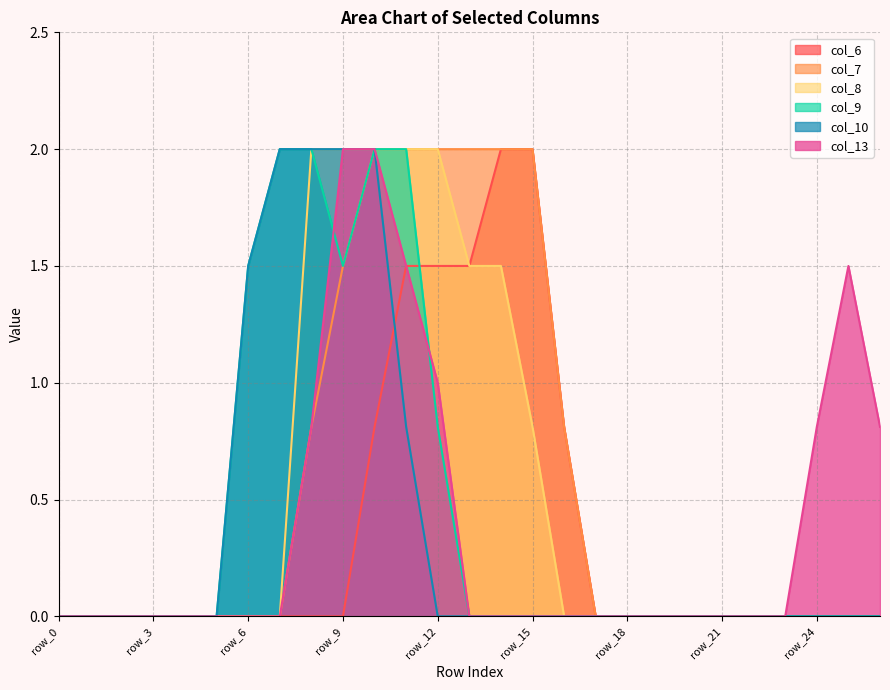

True or false: col_6 and col_7 intersect in this chart.

False